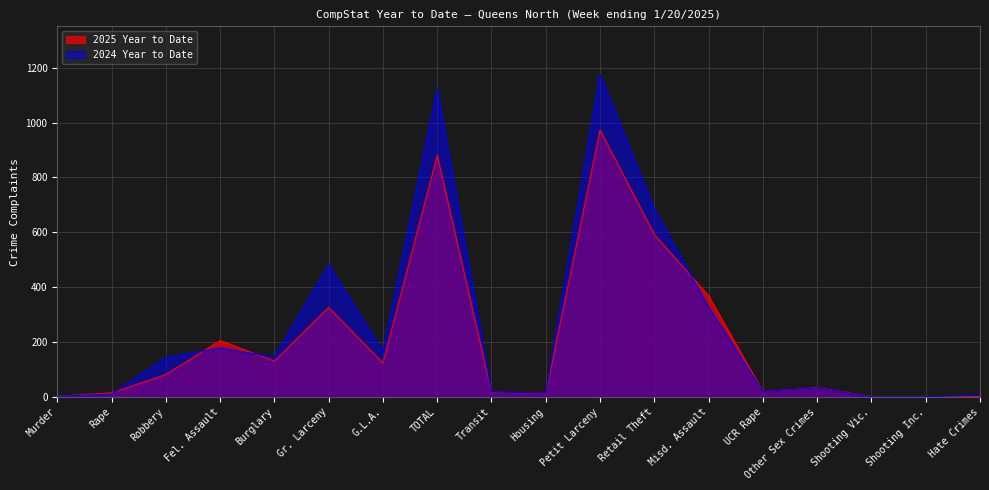

What is the maximum value for 2025 Year to Date?

973